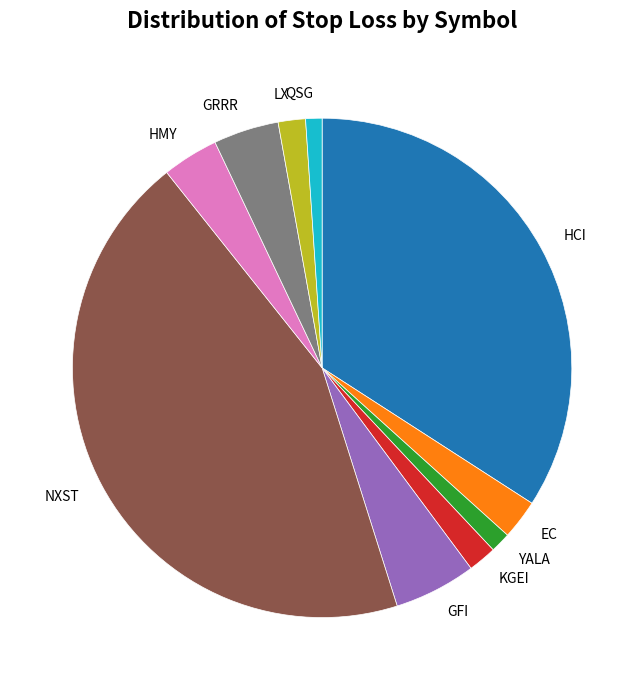

How many segments does this pie chart have?

10